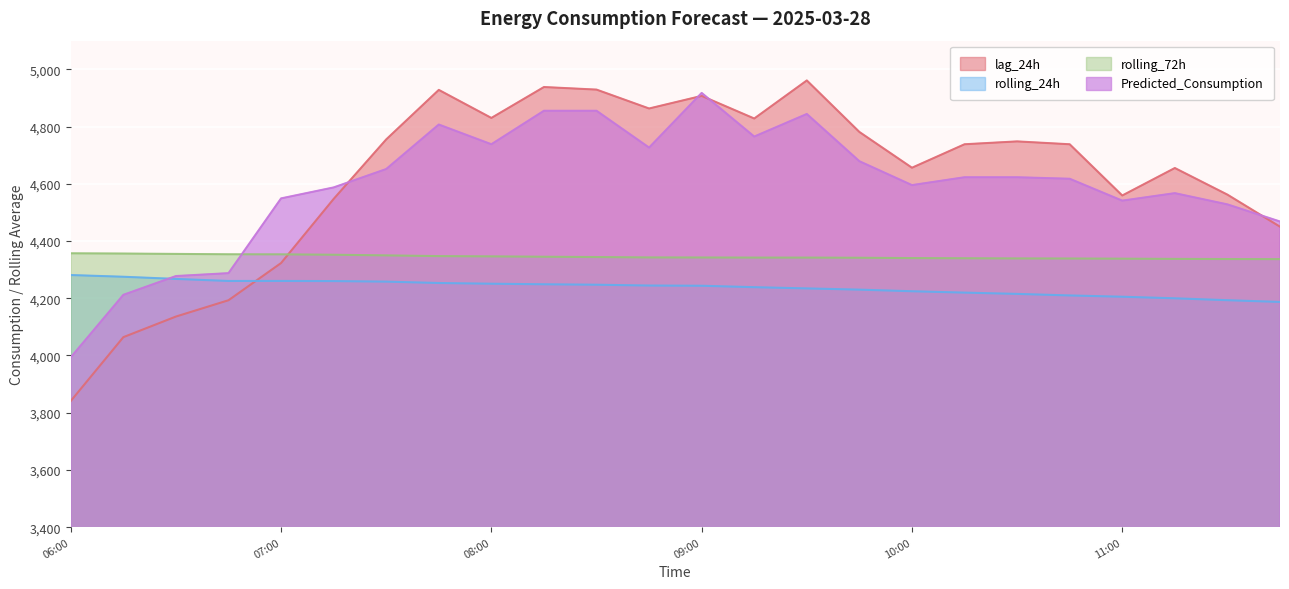

Reading left to right, extract all data points from this chart.

lag_24h: 3841.0	4064.0	4136.0	4193.0	4323.0	4547.0	4755.0	4928.0	4830.0	4938.0	4929.0	4863.0	4907.0	4828.0	4961.0	4781.0	4656.0	4738.0	4748.0	4738.0	4559.0	4655.0	4562.0	4450.0
rolling_24h: 4281.1	4275.1	4267.5	4260.3	4260.4	4260.0	4258.0	4253.2	4250.7	4248.8	4247.2	4244.4	4243.6	4238.6	4234.3	4230.1	4224.4	4219.6	4215.2	4209.7	4205.3	4199.8	4193.1	4187.1
rolling_72h: 4357.0	4356.1	4354.9	4353.6	4353.4	4352.0	4349.7	4347.2	4346.3	4345.0	4343.9	4342.6	4342.3	4342.0	4342.0	4341.4	4340.3	4339.7	4339.1	4338.8	4338.2	4337.5	4336.9	4336.6
Predicted_Consumption: 3993.5	4211.9	4277.5	4287.7	4548.9	4587.2	4651.5	4807.0	4738.1	4855.1	4855.1	4726.4	4917.4	4764.9	4843.8	4678.8	4595.3	4622.8	4622.8	4617.5	4541.0	4567.2	4527.9	4468.1